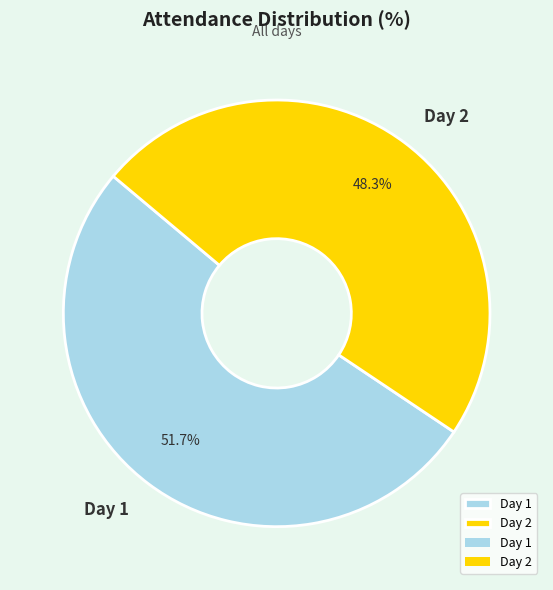

How many segments does this pie chart have?

2